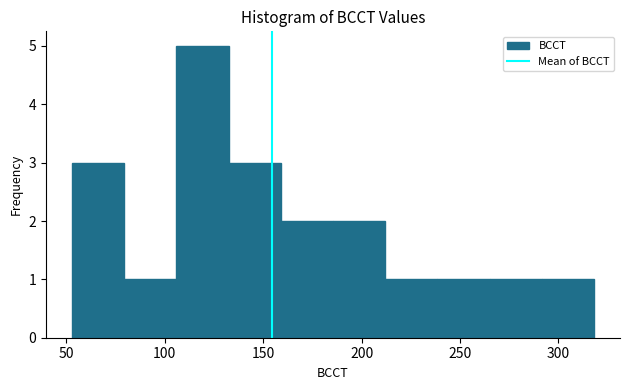

Over which range of the x-axis is the bar tallest?

106.0 to 132.5